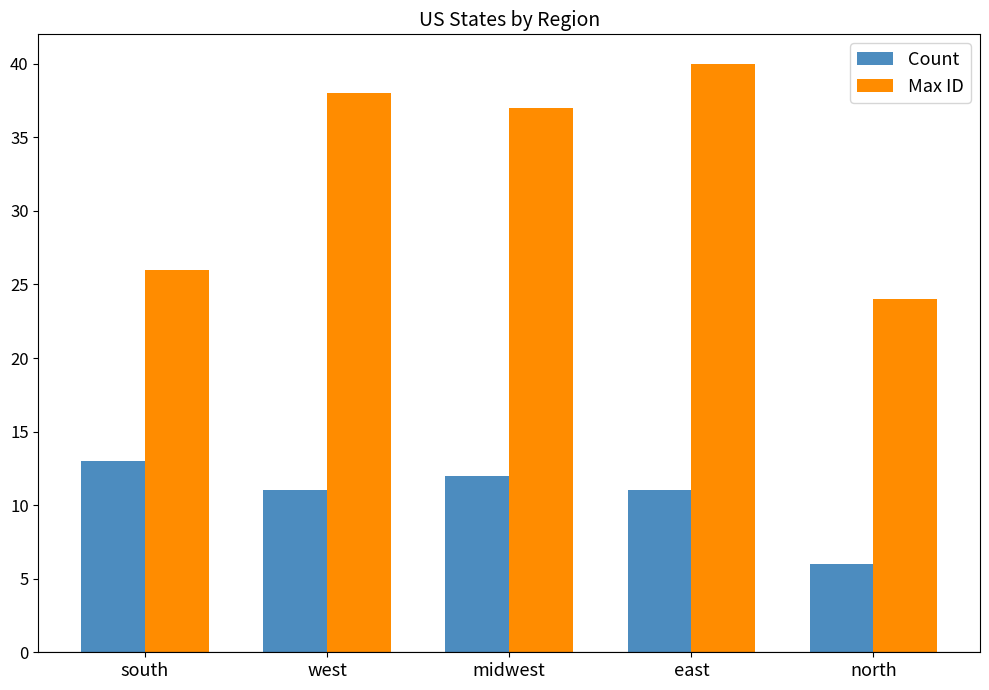

What value does the Count series have at midwest?

12